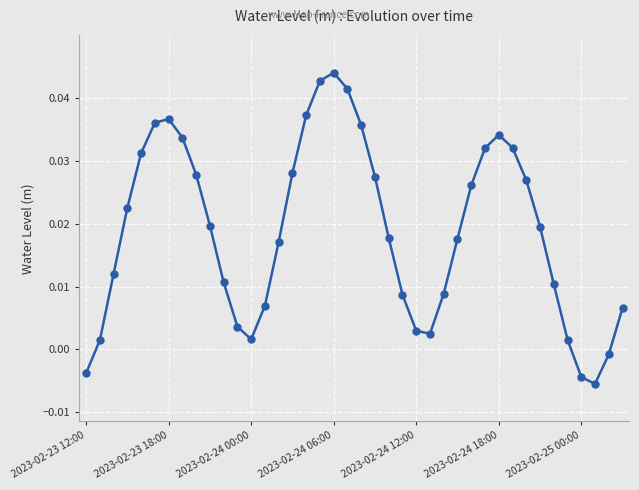

How many lines are shown in the chart?

1